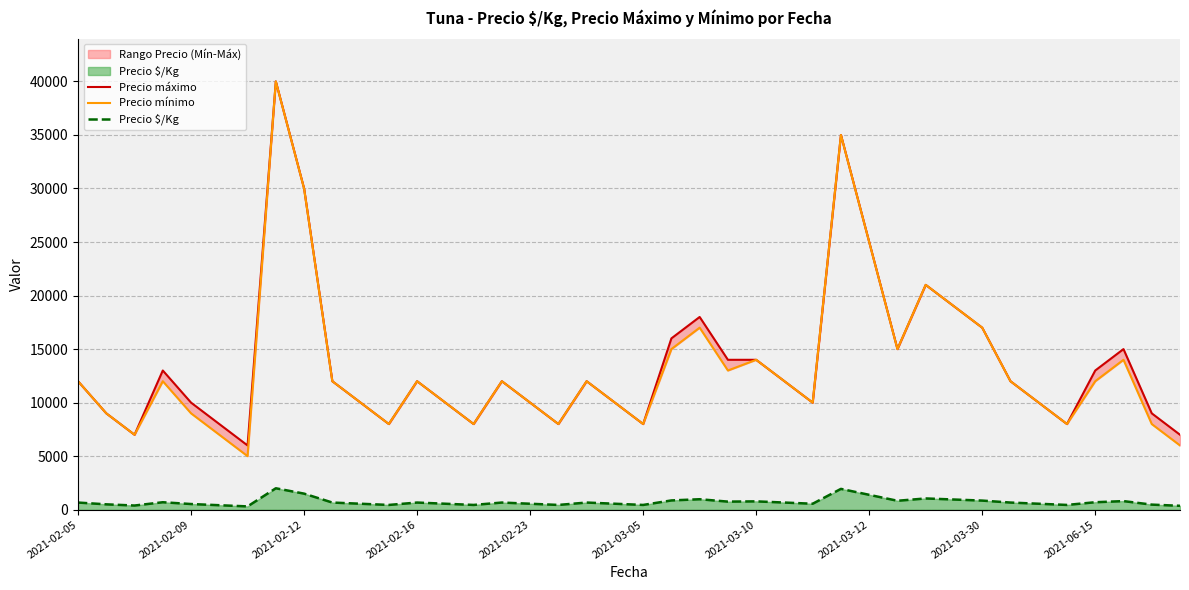

How many values in the Precio $/Kg series are below 667?

18